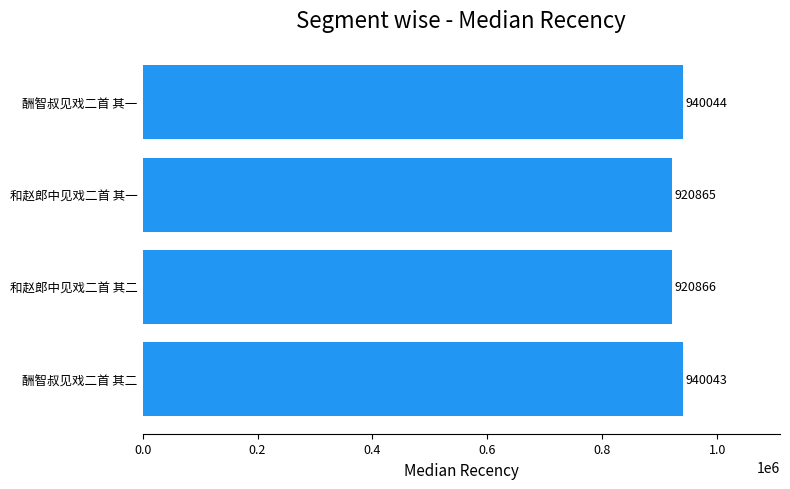

Which label corresponds to the smallest value in the chart?

和赵郎中见戏二首 其一